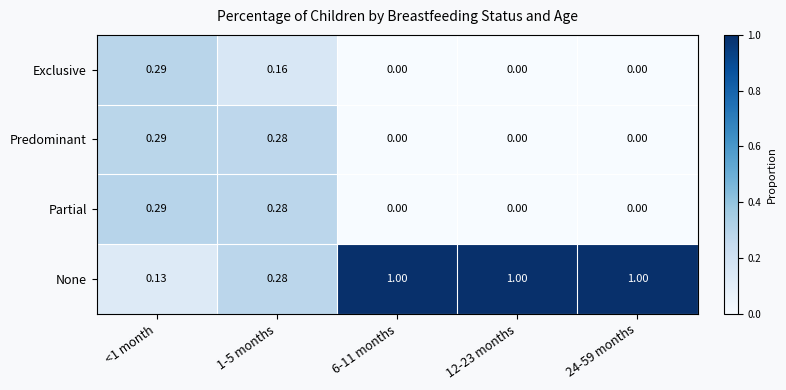

Which series has the widest spread of values?

None